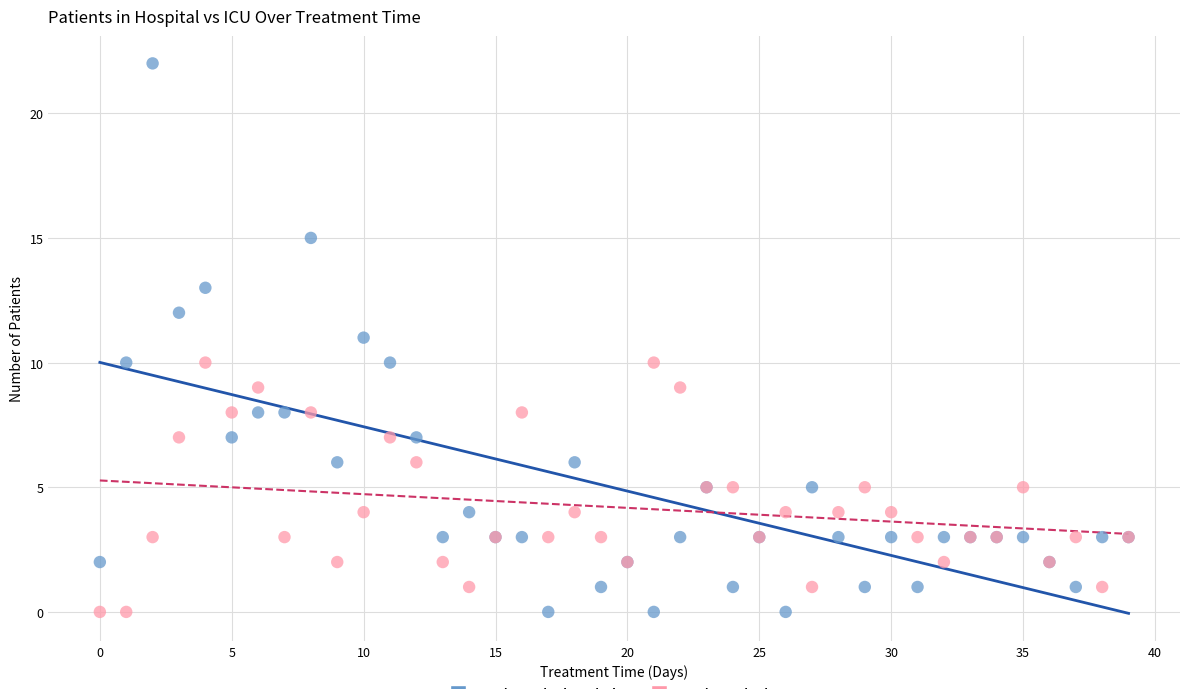

Which series has the largest Y range (max minus min)?

patients_in_hospital